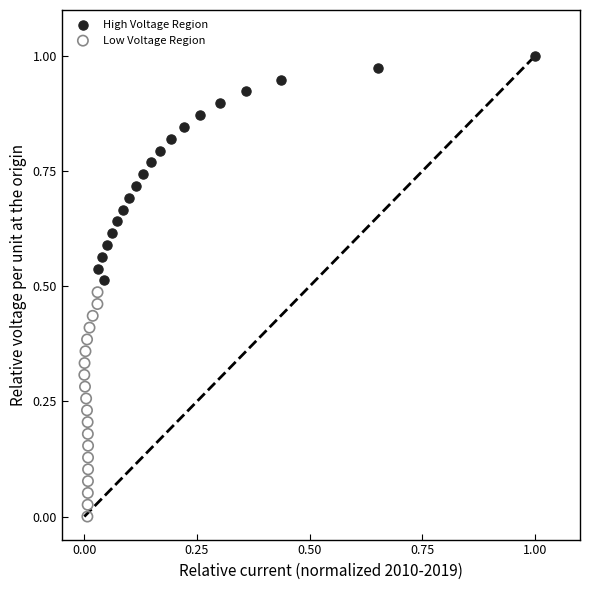

What are all the series names shown in the legend?

High Voltage Region, Low Voltage Region